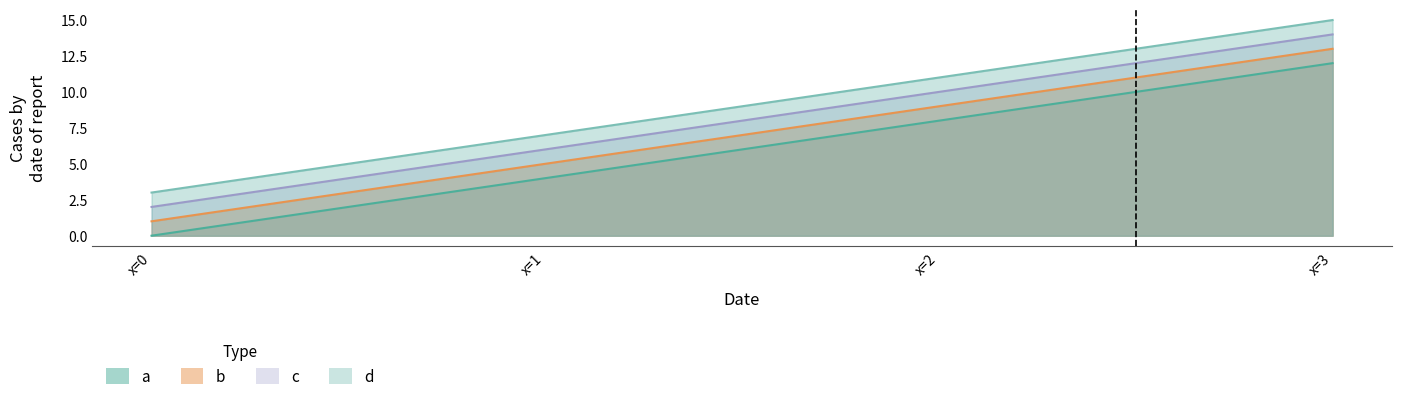

What are all the series names shown in the legend?

a, b, c, d